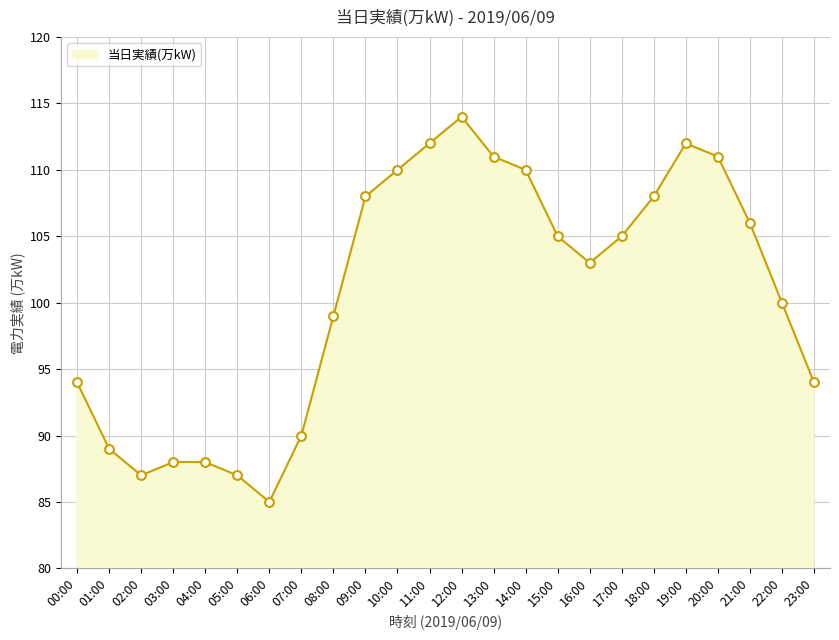

What is the ratio of the value at 17:00 to the value at 11:00?

0.9